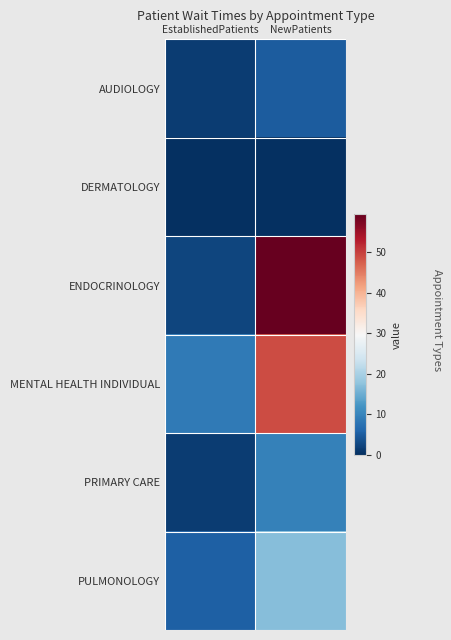

What is the difference between the highest and lowest values at NewPatients?

59.3